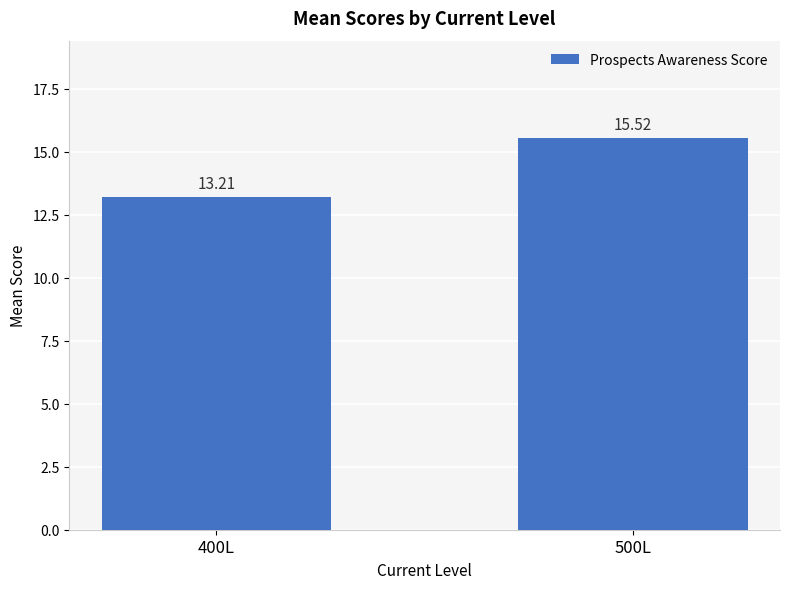

What is the smallest value displayed?

13.2